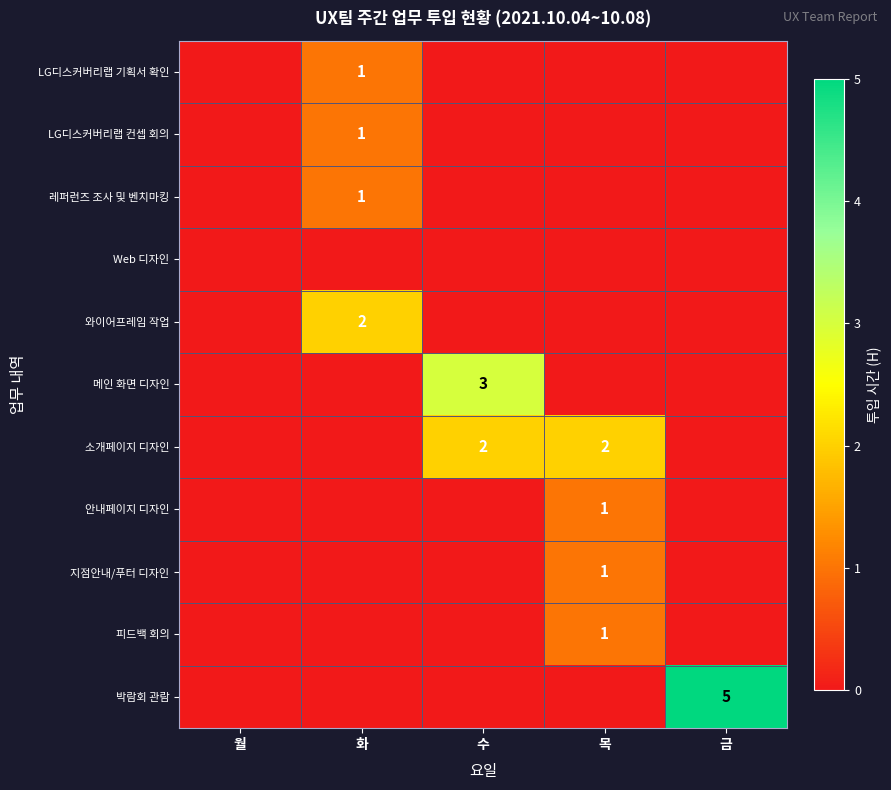

How many data points does each series have?

5